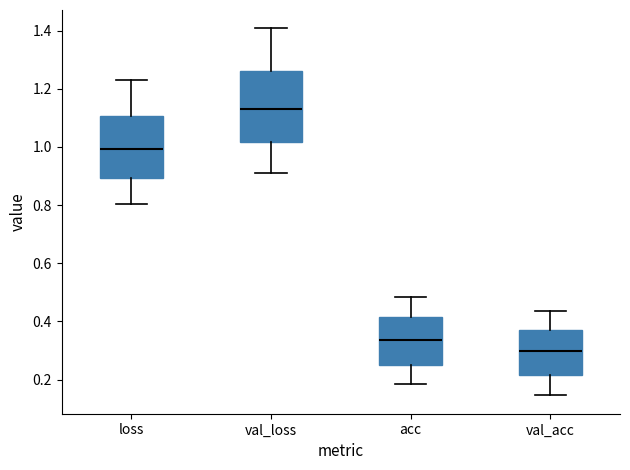

Reading left to right, read every box against the y-axis: the position of its median line, the range the box covers, and the ends of its whiskers. The values are not printed on the chart, so give them approximately, as read against the axis.

loss: median 1.00, box 0.90 to 1.10, whiskers 0.80 to 1.24
val_loss: median 1.12, box 1.02 to 1.26, whiskers 0.92 to 1.40
acc: median 0.34, box 0.26 to 0.42, whiskers 0.18 to 0.48
val_acc: median 0.30, box 0.22 to 0.38, whiskers 0.14 to 0.44